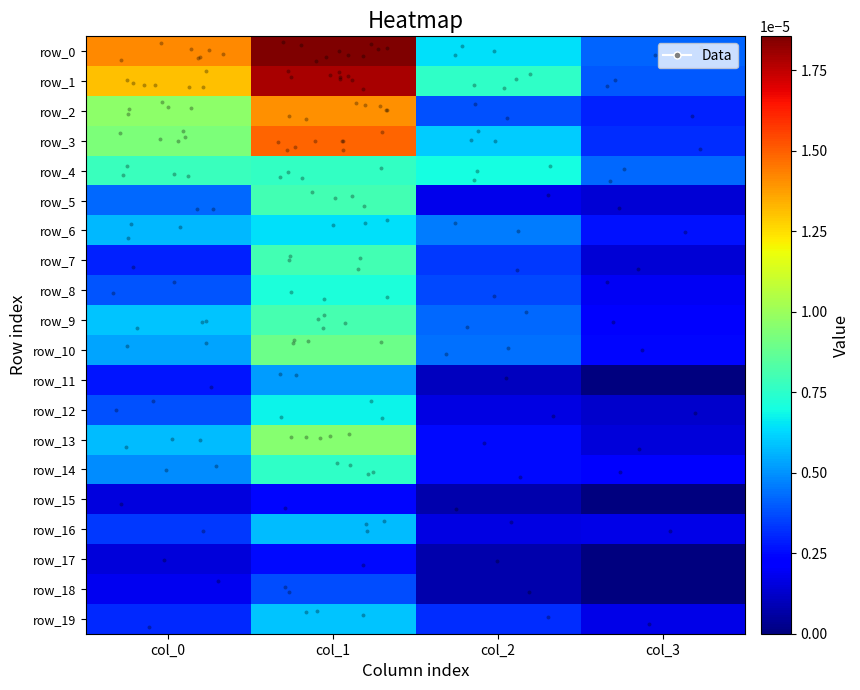

Where is row_5 nearest to the value 0?

col_3